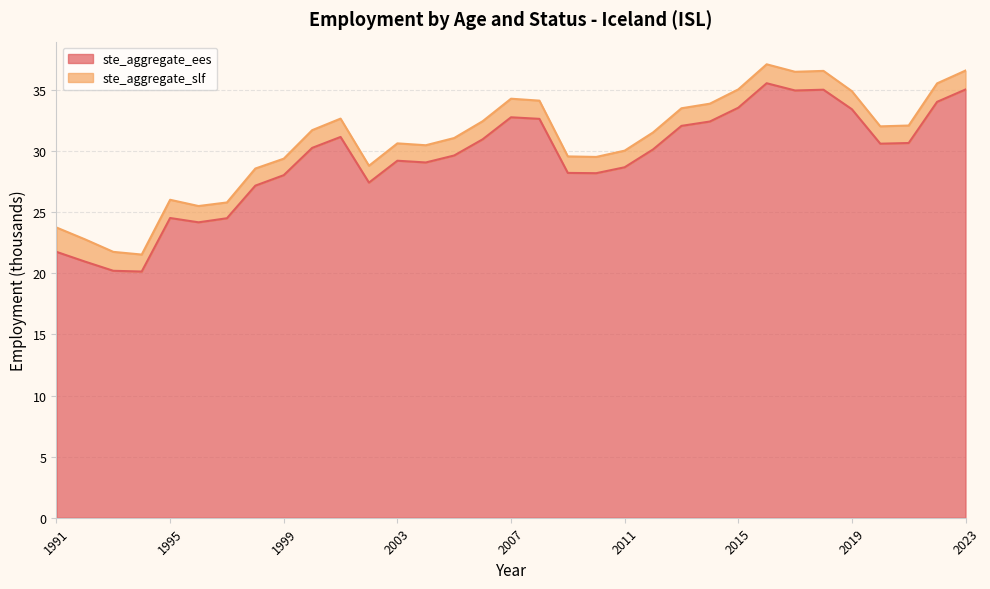

Where does the data first go above 30?

2000